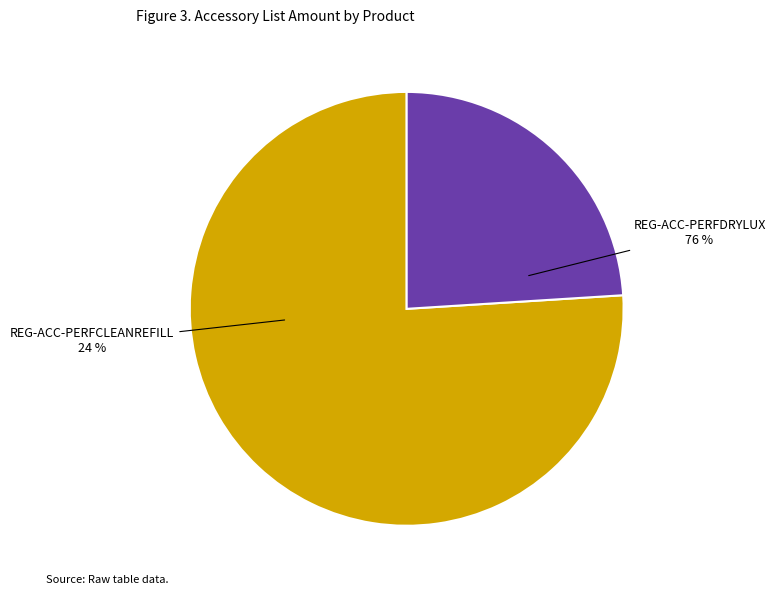

The REG-ACC-PERFCLEANREFILL slice represents 24% of the pie. True or false?

True